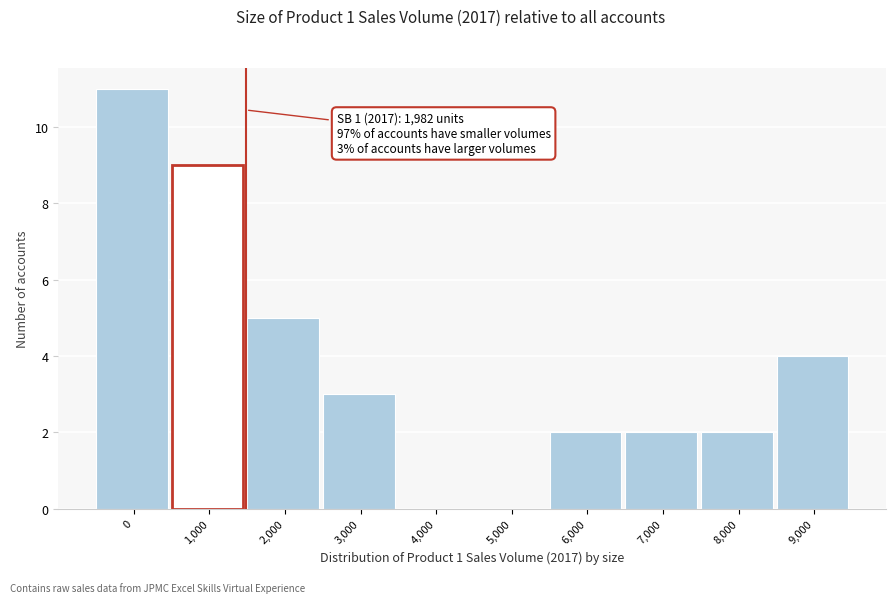

Reading left to right, what are all the values shown in this chart?

0=11	1,000=9	2,000=5	3,000=3	4,000=0	5,000=0	6,000=2	7,000=2	8,000=2	9,000=4